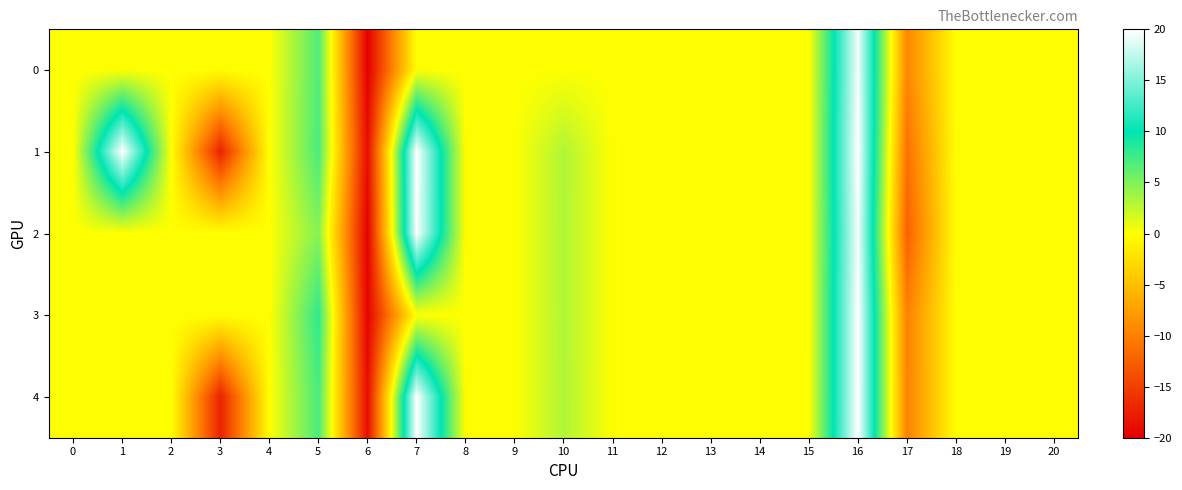

Which series has the largest total across all categories?

1